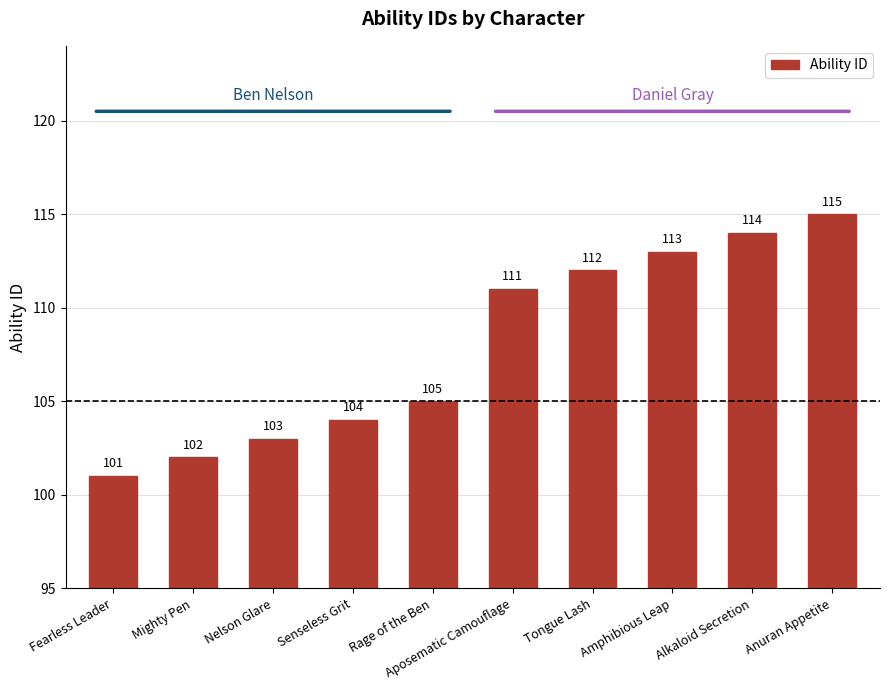

Which label corresponds to the largest value in the chart?

Anuran Appetite